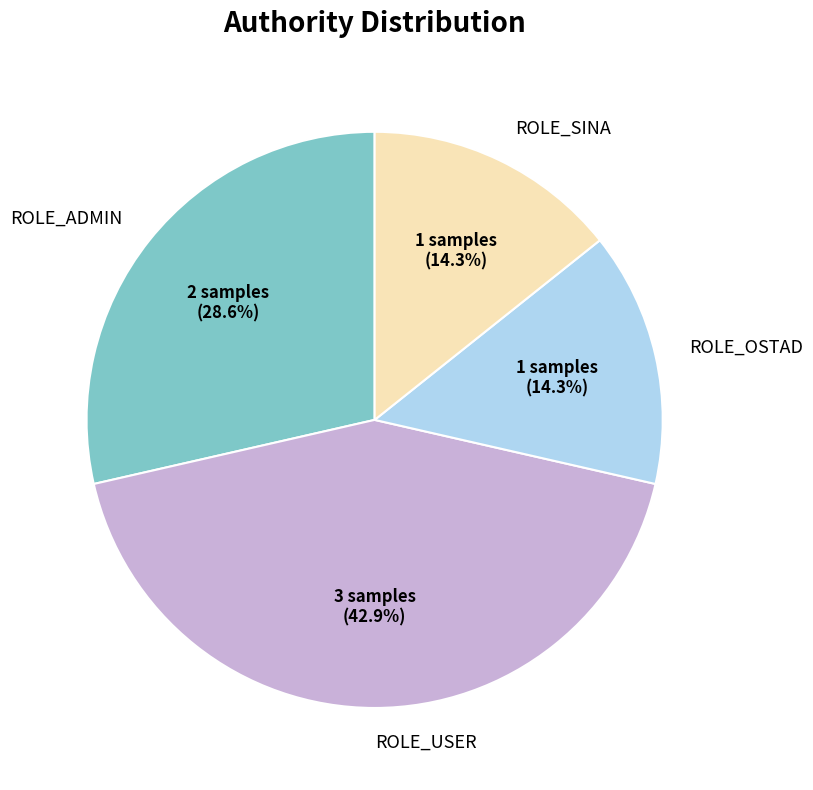

Which has a higher value, ROLE_SINA or ROLE_USER?

ROLE_USER